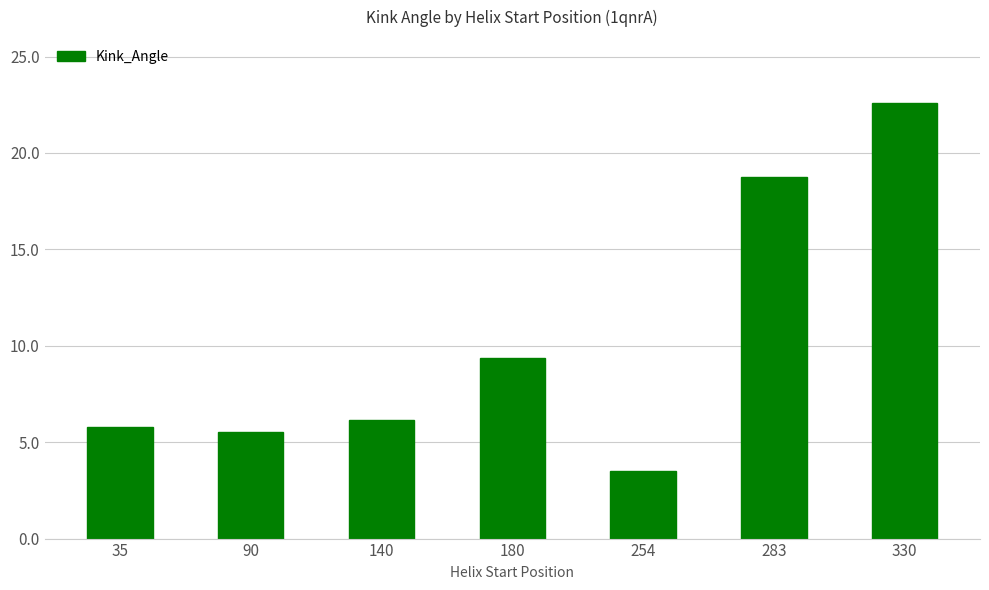

What is the difference between the maximum and minimum values?

19.1